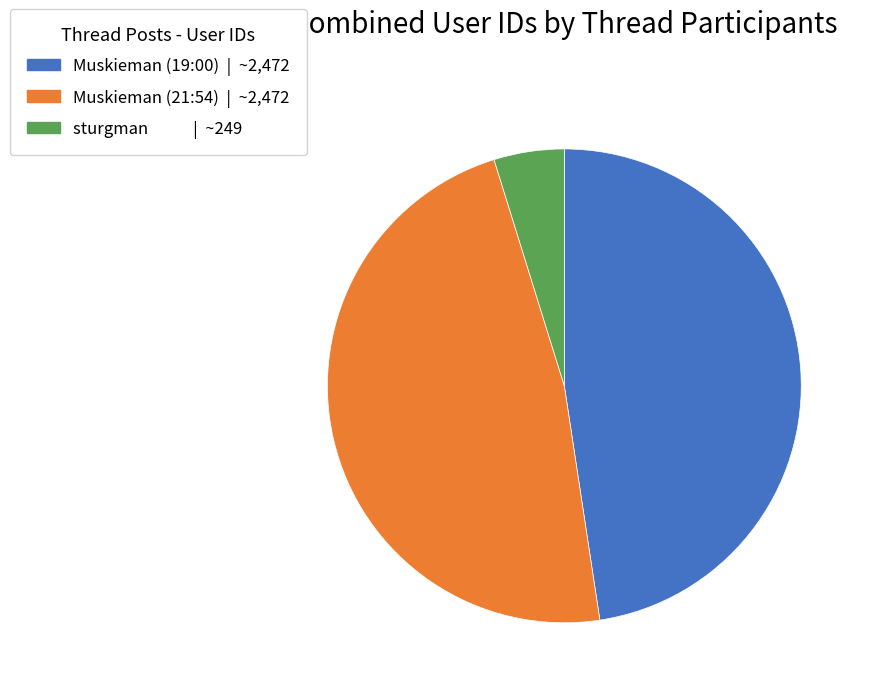

Do Muskieman (21:54) and sturgman together represent more than half of the pie?

Yes